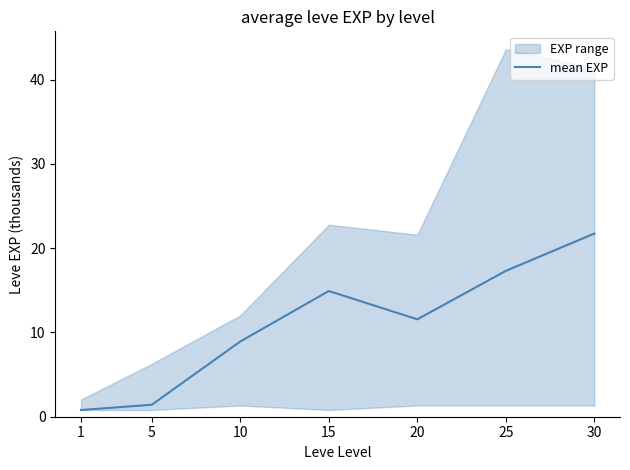

Count the number of categories in the chart.

7